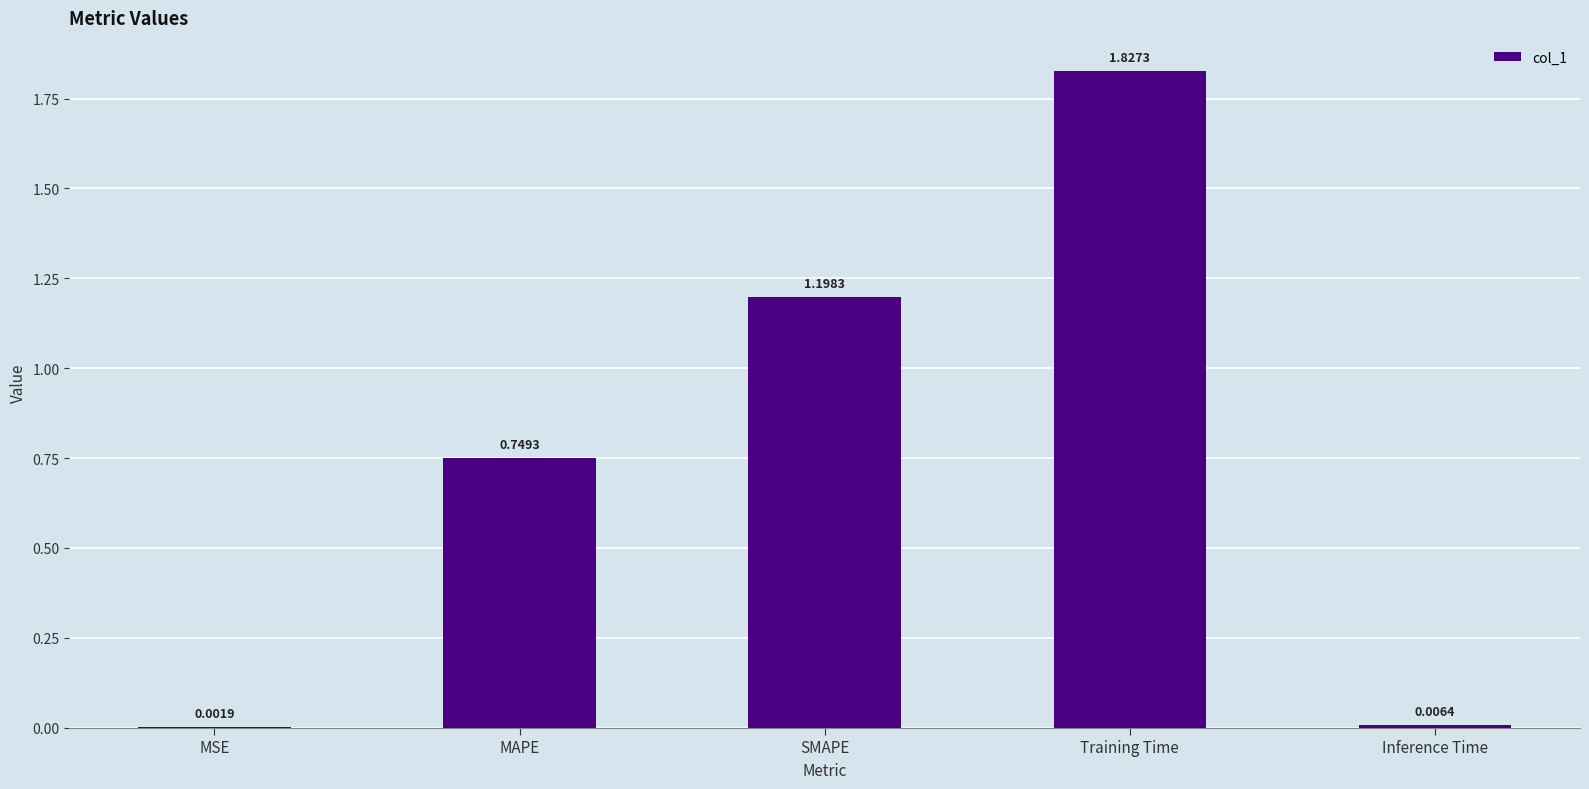

What is the sum of all values?

3.8